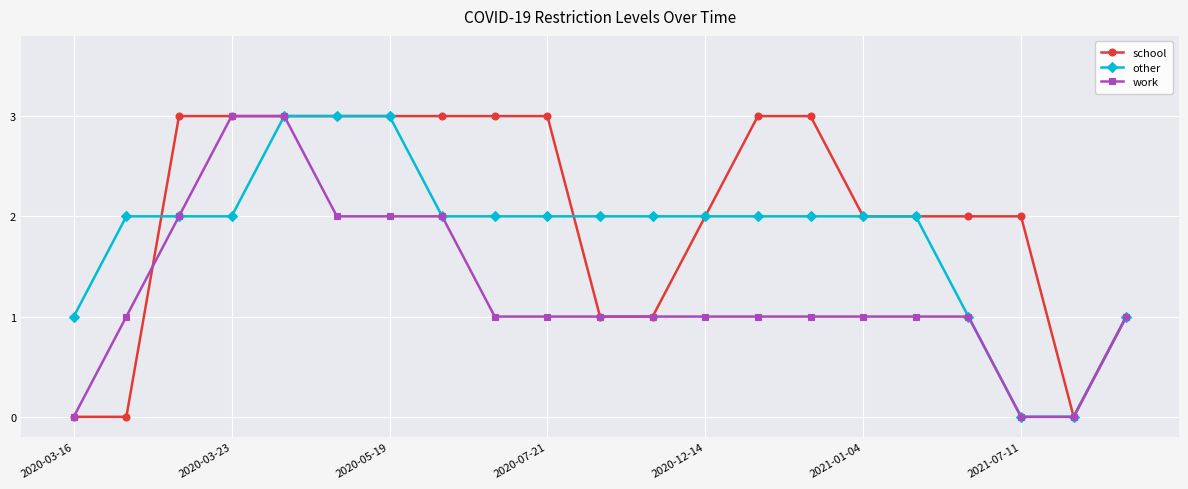

Rank the series by their average value, from highest to lowest.

school, other, work